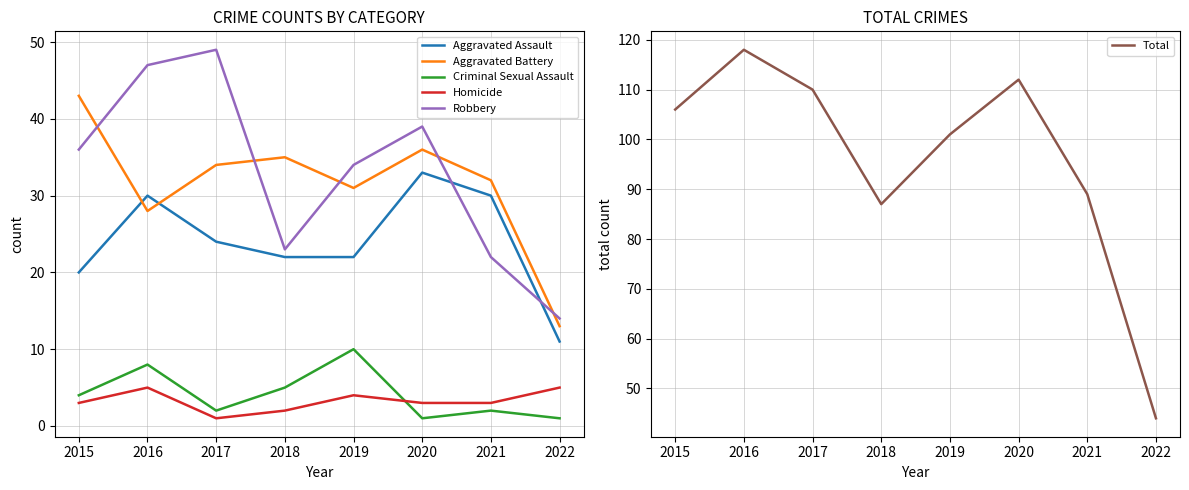

True or false: Aggravated Battery and Criminal Sexual Assault cross at least once.

False